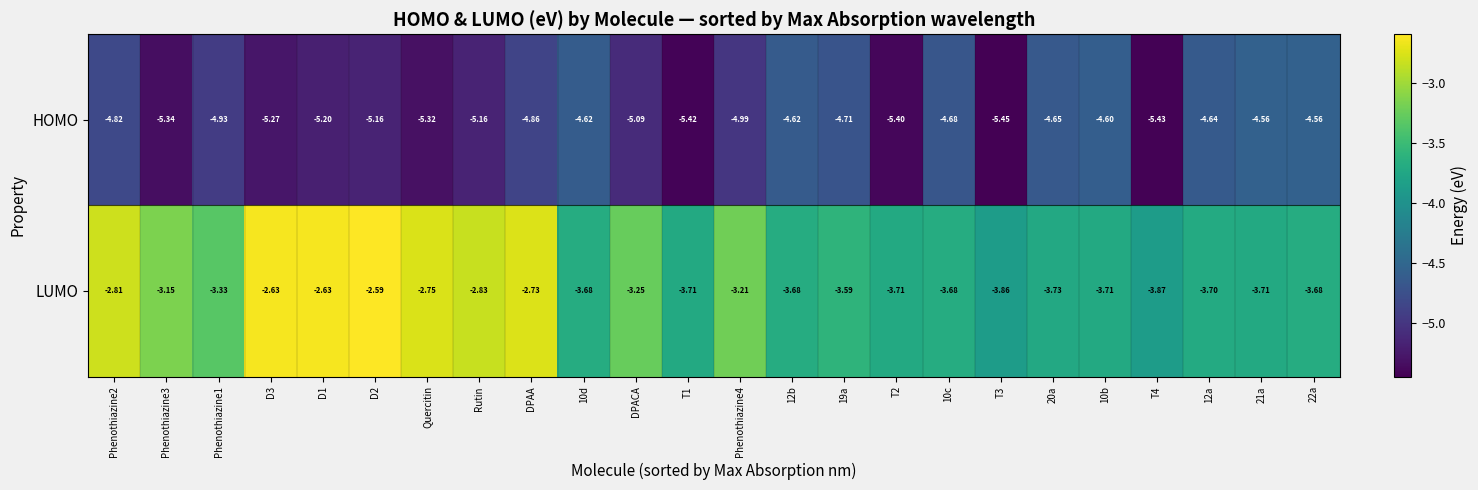

Which series has the largest range (max minus min)?

LUMO